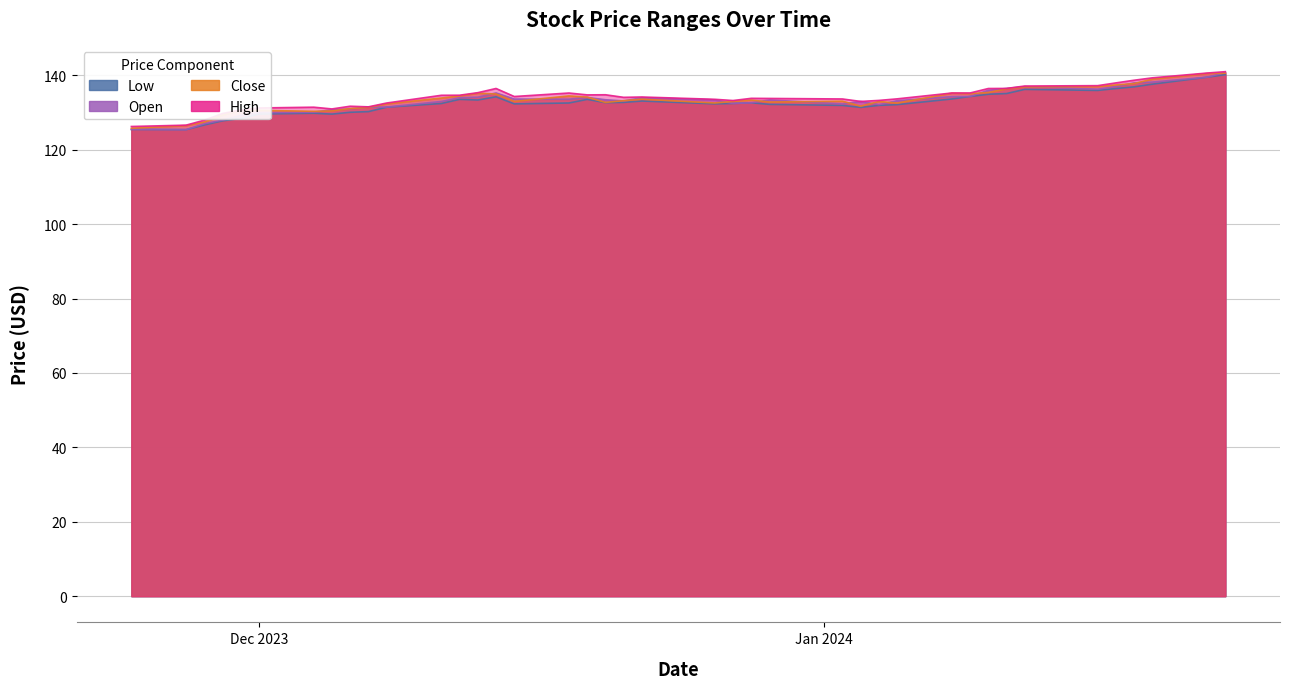

What is the spread (max minus min) of values at 2024-01-03?

1.6